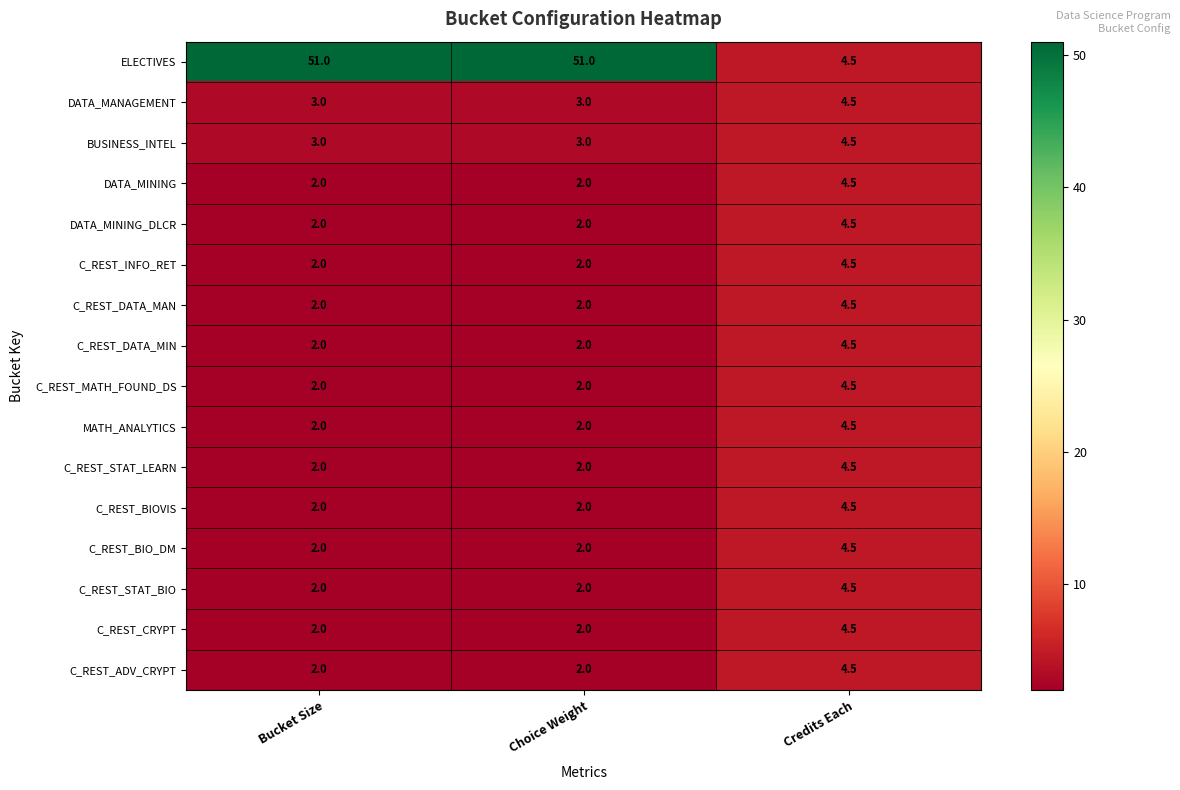

Read the C_REST_CRYPT value at Bucket Size.

2.0